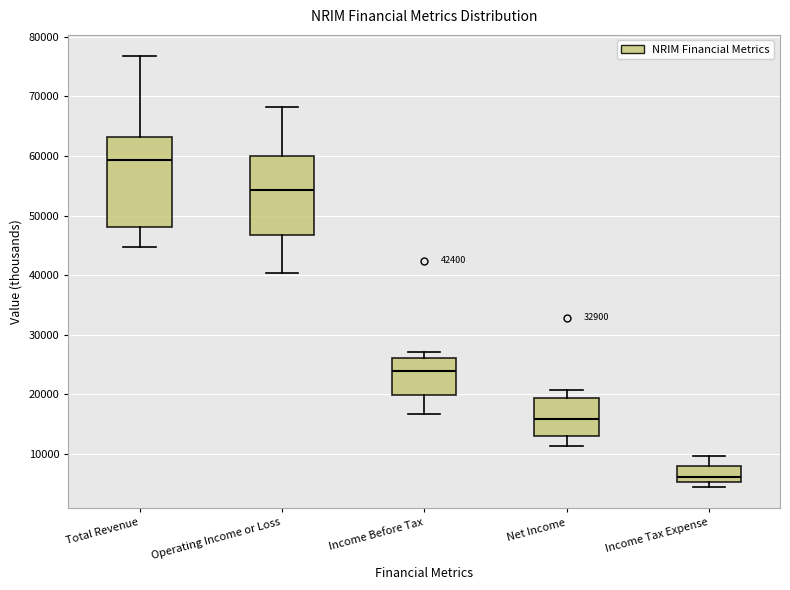

Which box has the highest median line?

Total Revenue